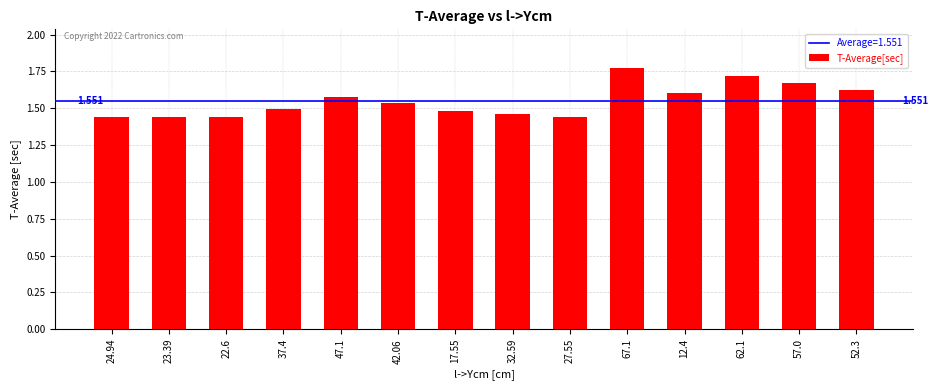

Reading left to right, what are all the values shown in this chart?

1.4	1.4	1.4	1.5	1.6	1.5	1.5	1.5	1.4	1.8	1.6	1.7	1.7	1.6